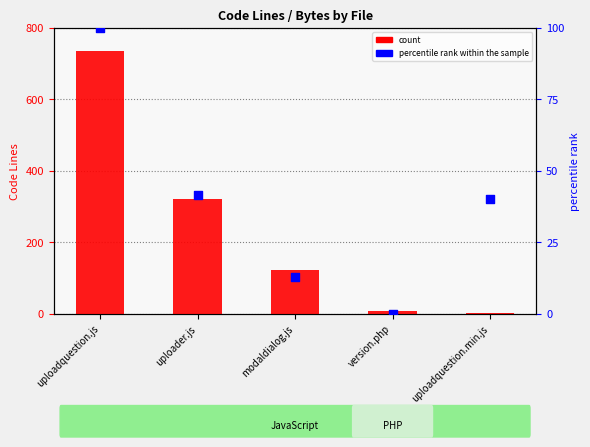

Which series reaches the minimum Y coordinate?

percentile rank within the sample